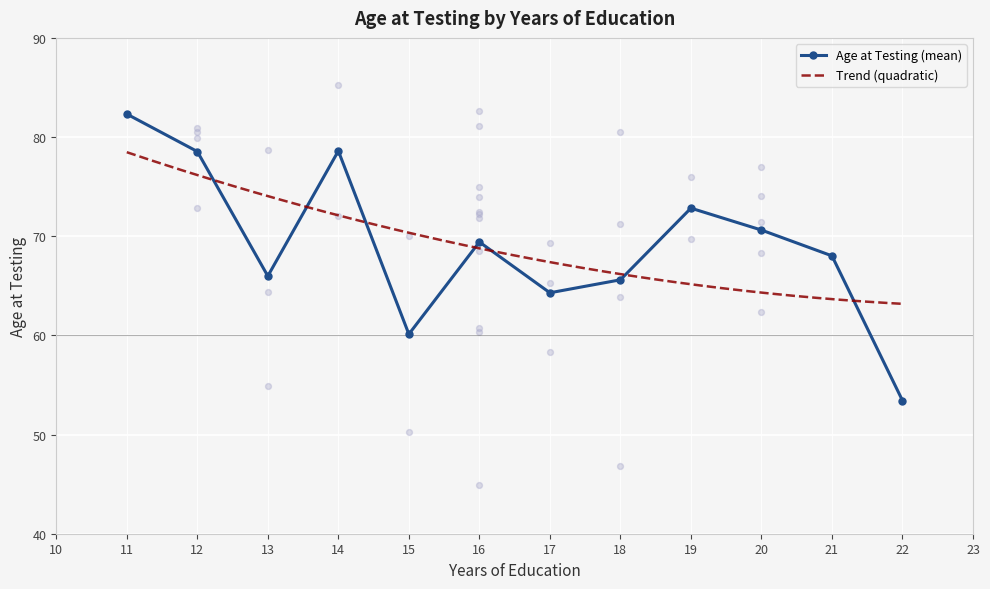

True or false: Age at Testing (mean) has a value of 23.9 at 17.

False